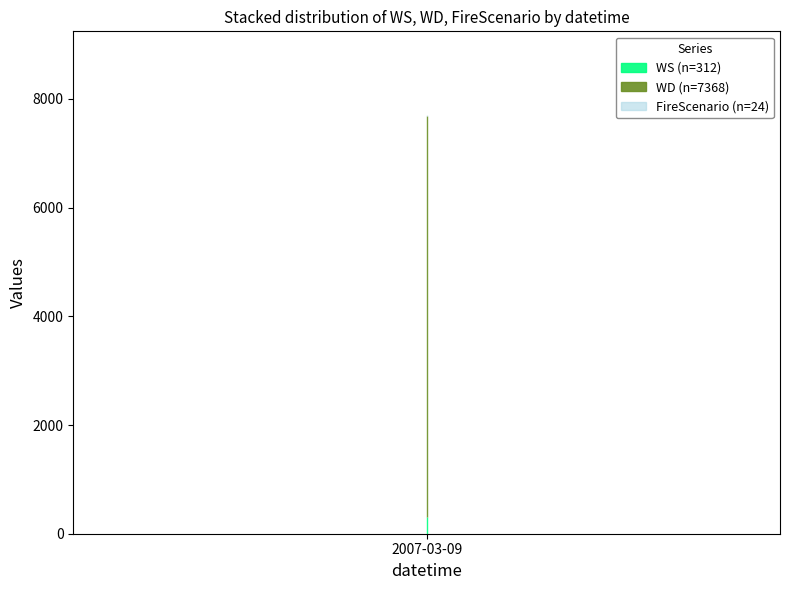

Which category has the lowest value in the FireScenario series?

2007-03-09